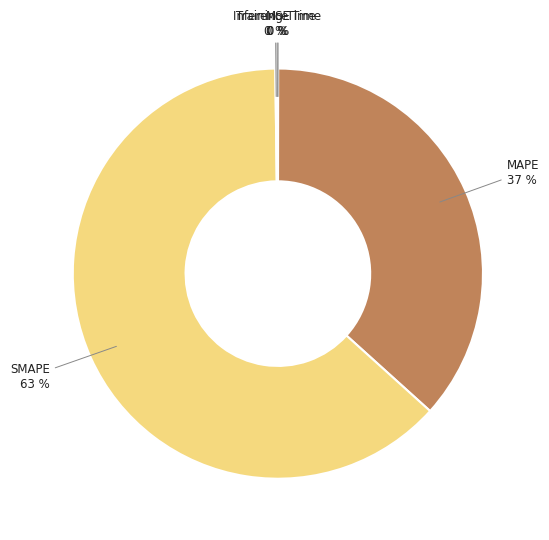

Is there a majority slice in this chart?

Yes